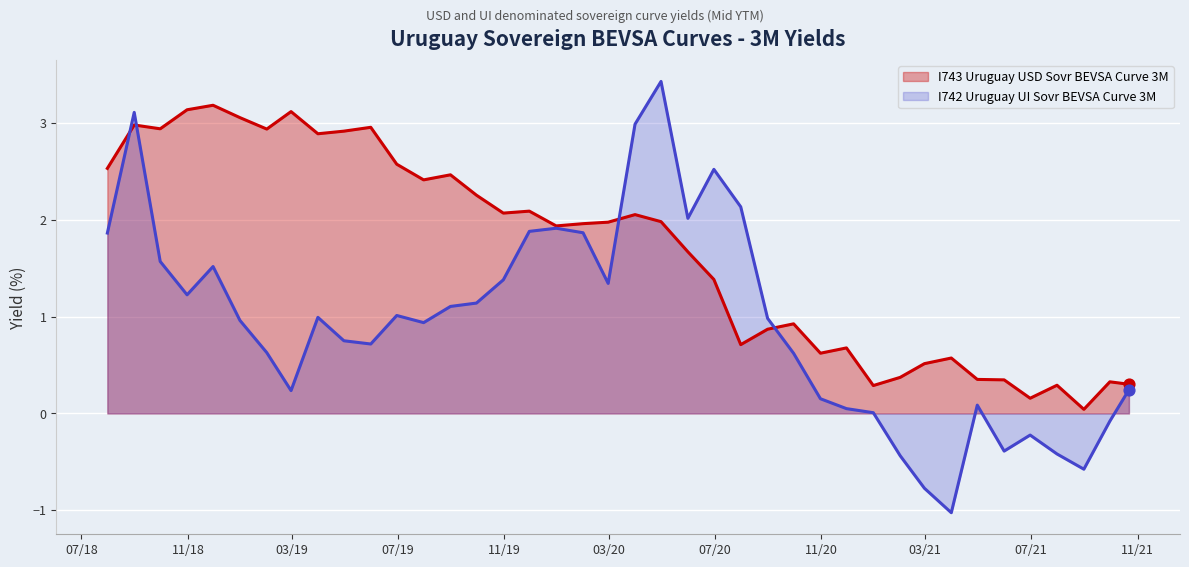

At how many categories does at least one series exceed 2?

22